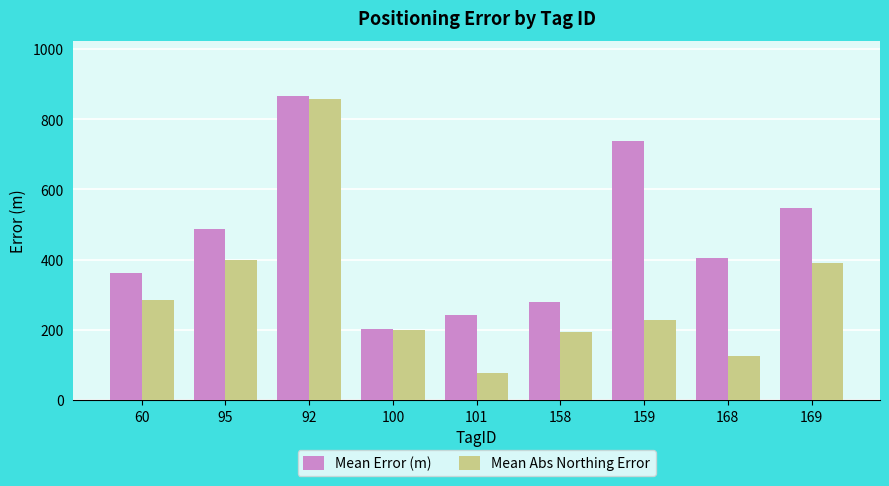

Reading left to right, what are all the values shown in this chart?

Mean Error (m): 361.1	486.5	867.3	201.2	243.2	279.4	738.8	404.8	547.3
Mean Abs Northing Error: 285.5	397.5	857.2	199.7	75.8	194.2	229.4	125.2	390.6